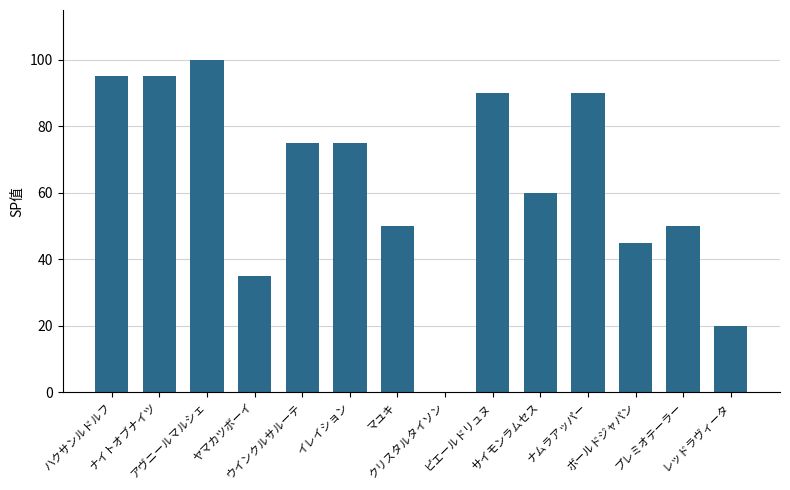

How many data points does each series have?

14